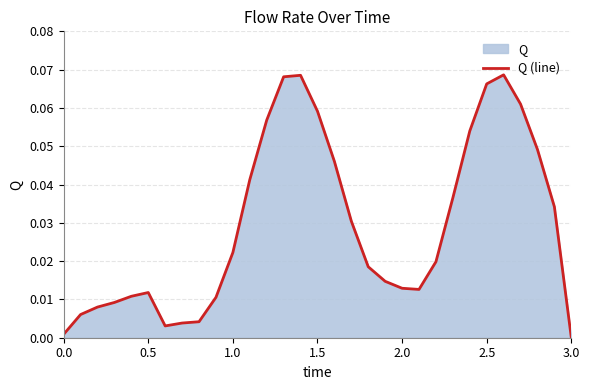

How many lines are shown in the chart?

1